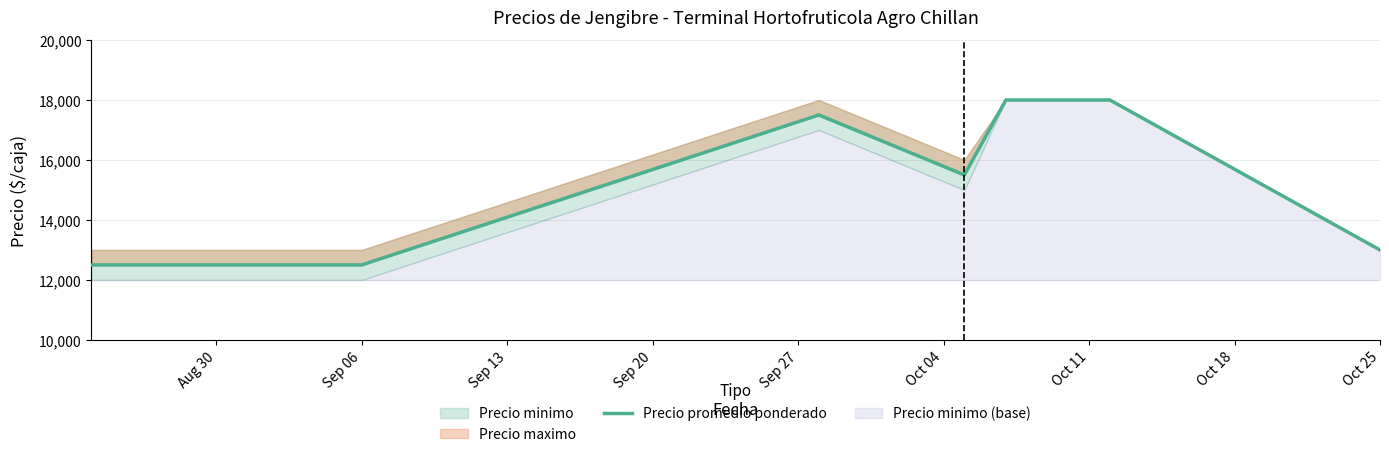

Is it true that the value at Sep 06 is 18802?

False